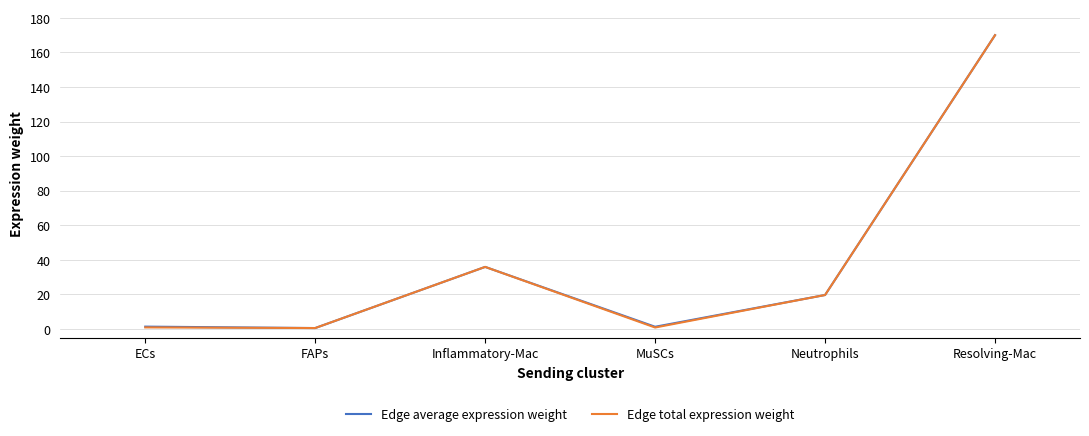

What position from the right is Neutrophils?

2